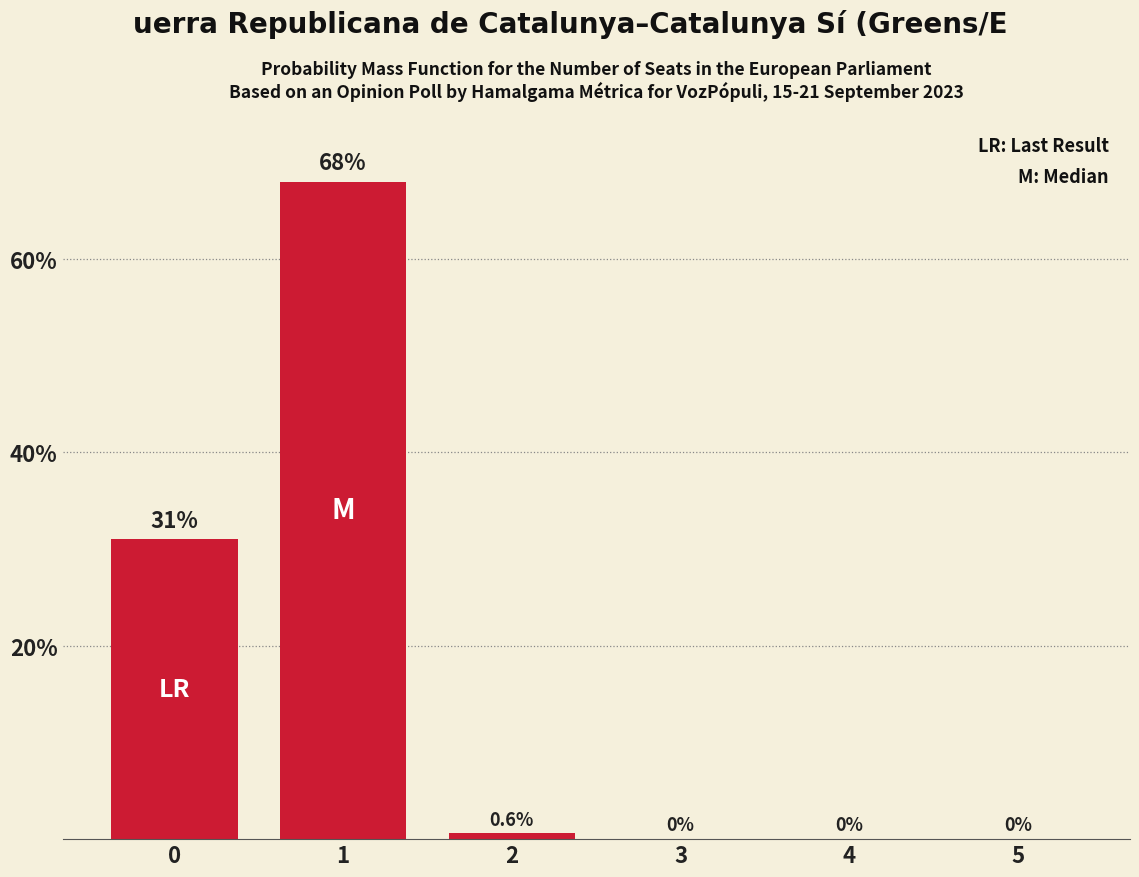

What is the sum of the values at 4 and 0?

31.0